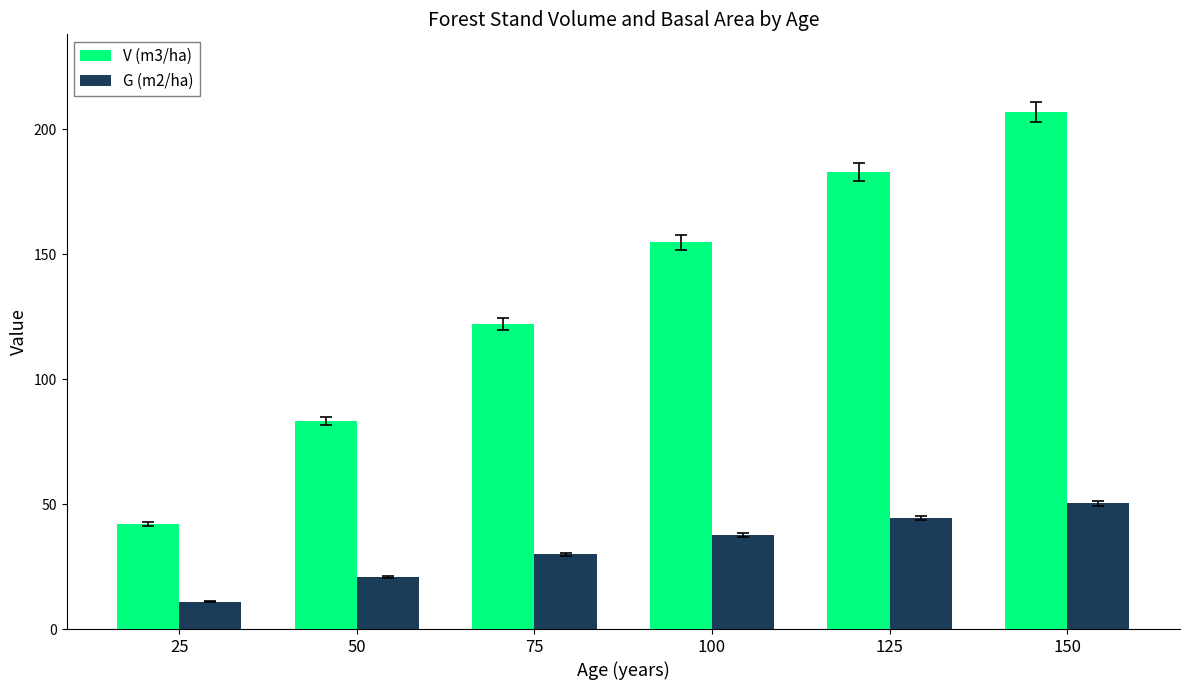

Which series has the largest total across all categories?

V (m3/ha)